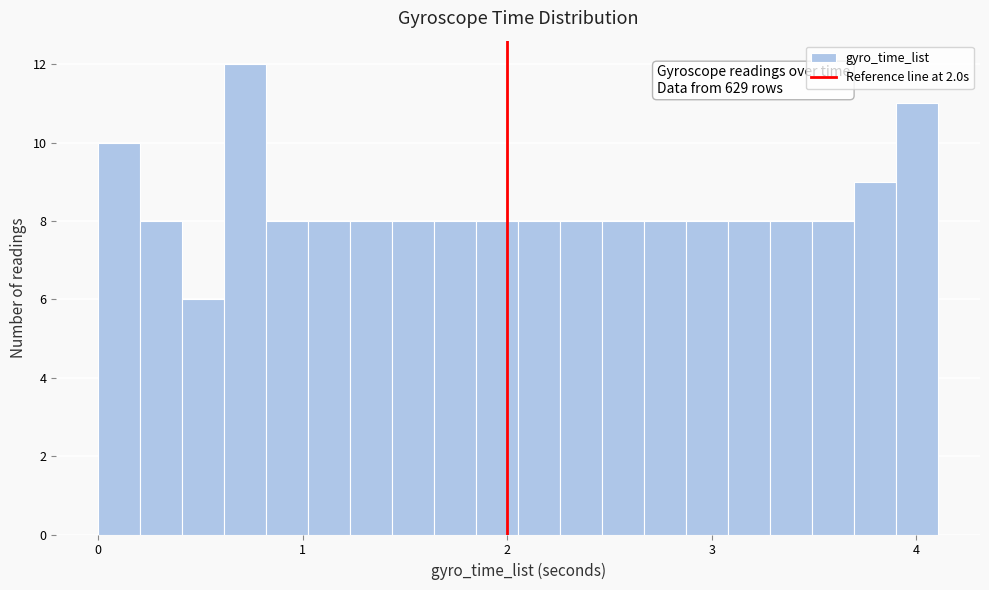

Around what value on the x-axis is the tallest bar? Give the approximate position of its centre, as read against the axis.

0.7